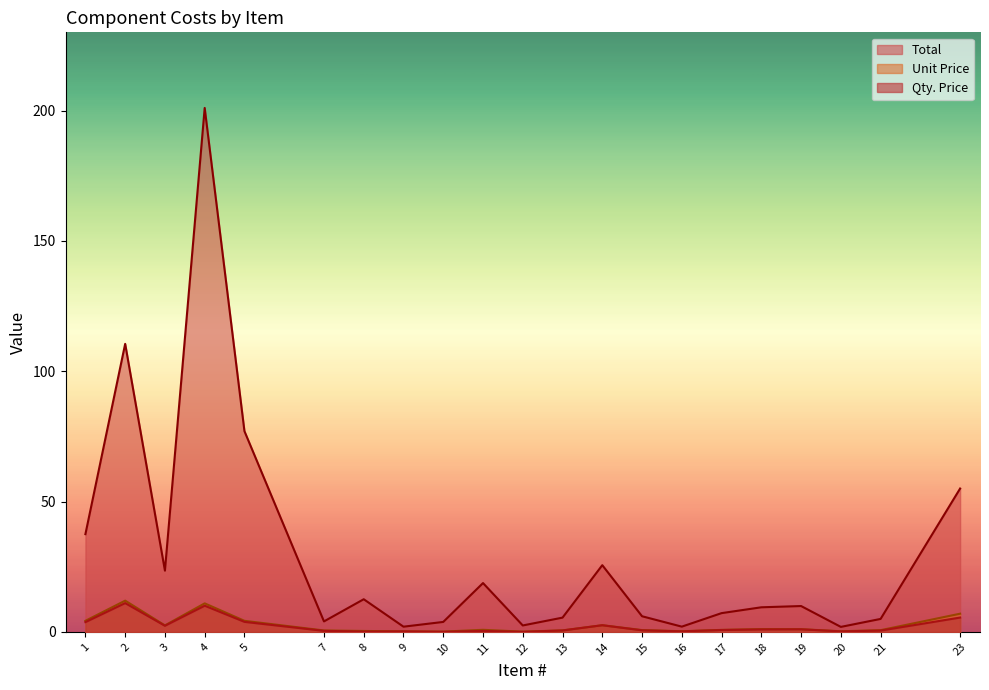

Reading left to right, extract all data points from this chart.

Unit Price: 1=4.2	2=12.0	3=2.5	4=10.9	5=4.2	7=0.6	8=0.4	9=0.2	10=0.1	11=0.8	12=0.1	13=0.6	14=2.6	15=0.7	16=0.2	17=0.8	18=1.1	19=1.0	20=0.2	21=0.7	23=7.0
Qty. Price: 1=3.8	2=11.1	3=2.4	4=10.1	5=3.9	7=0.4	8=0.1	9=0.2	10=0.0	11=0.4	12=0.0	13=0.5	14=2.6	15=0.6	16=0.2	17=0.7	18=0.9	19=1.0	20=0.2	21=0.5	23=5.5
Total: 1=37.5	2=110.5	3=23.5	4=201.0	5=77.0	7=4.0	8=12.5	9=2.0	10=3.8	11=18.7	12=2.5	13=5.5	14=25.6	15=6.0	16=2.0	17=7.2	18=9.4	19=9.9	20=1.9	21=5.0	23=55.0